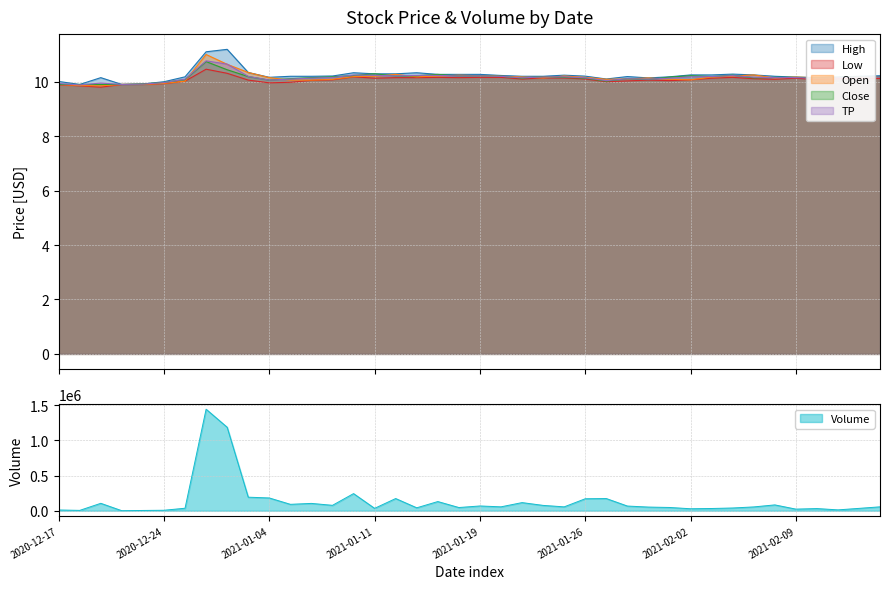

List the labels in order of Open value, smallest first.

2020-12-21, 2020-12-18, 2020-12-17, 2020-12-22, 2020-12-23, 2020-12-24, 2020-12-28, 2021-01-05, 2021-01-06, 2021-02-02, 2021-01-07, 2021-01-27, 2021-02-01, 2021-01-28, 2021-01-22, 2021-01-29, 2021-02-08, 2021-02-10, 2021-01-04, 2021-02-11, 2021-01-26, 2021-02-12, 2021-02-03, 2021-02-09, 2021-01-21, 2021-01-13, 2021-01-08, 2021-02-16, 2021-01-11, 2021-01-20, 2021-01-14, 2021-01-25, 2021-02-04, 2021-01-19, 2021-01-15, 2021-02-05, 2021-01-12, 2020-12-31, 2020-12-30, 2020-12-29